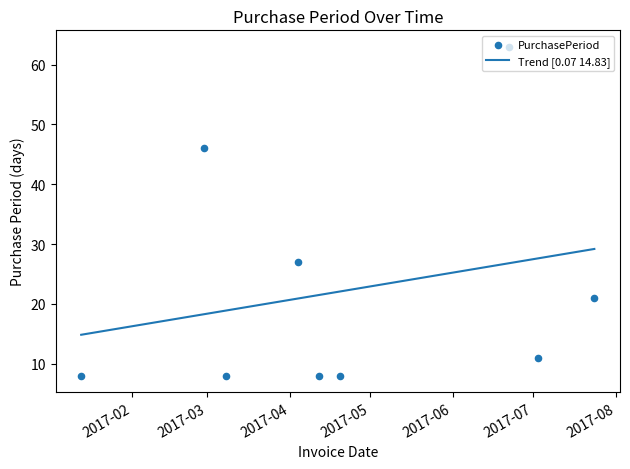

Between 2017-04-12 and 2017-04-20, which is larger?

2017-04-12